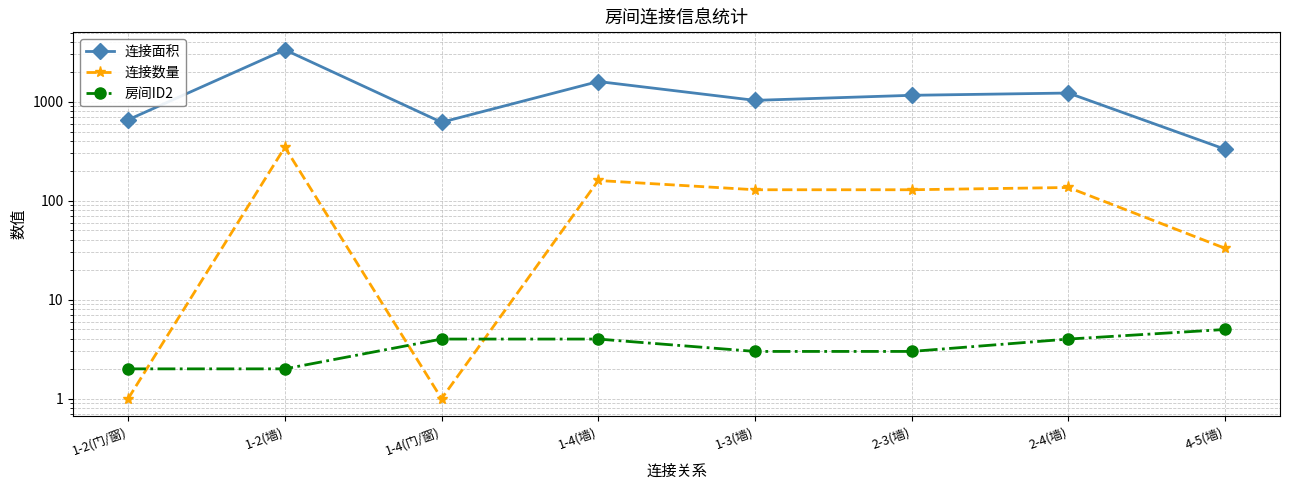

What is the value of the 连接面积 point at the 4th from the left?

1600